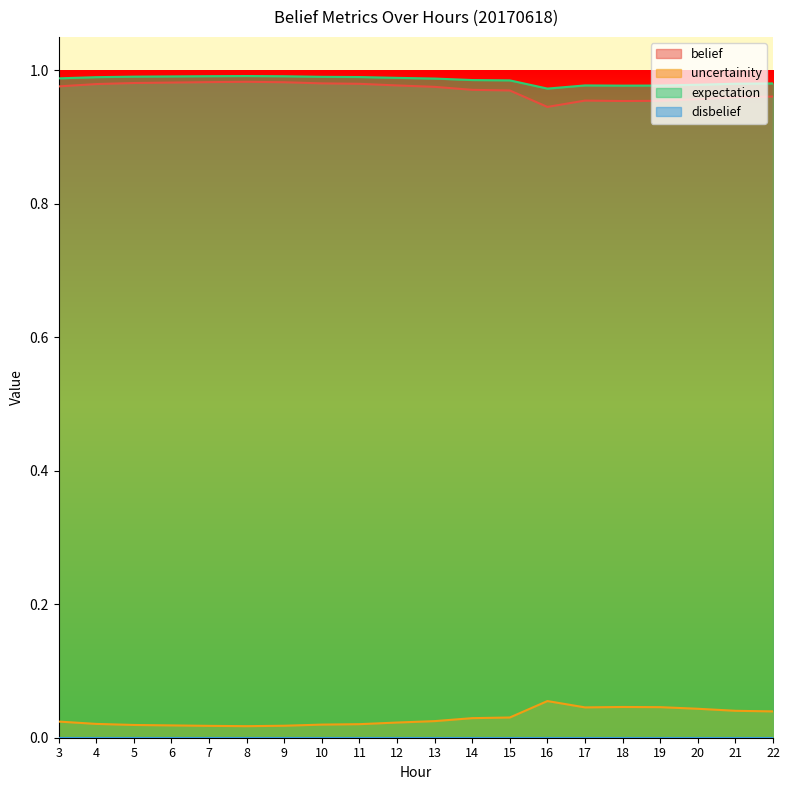

Does the chart have visible grid lines?

No